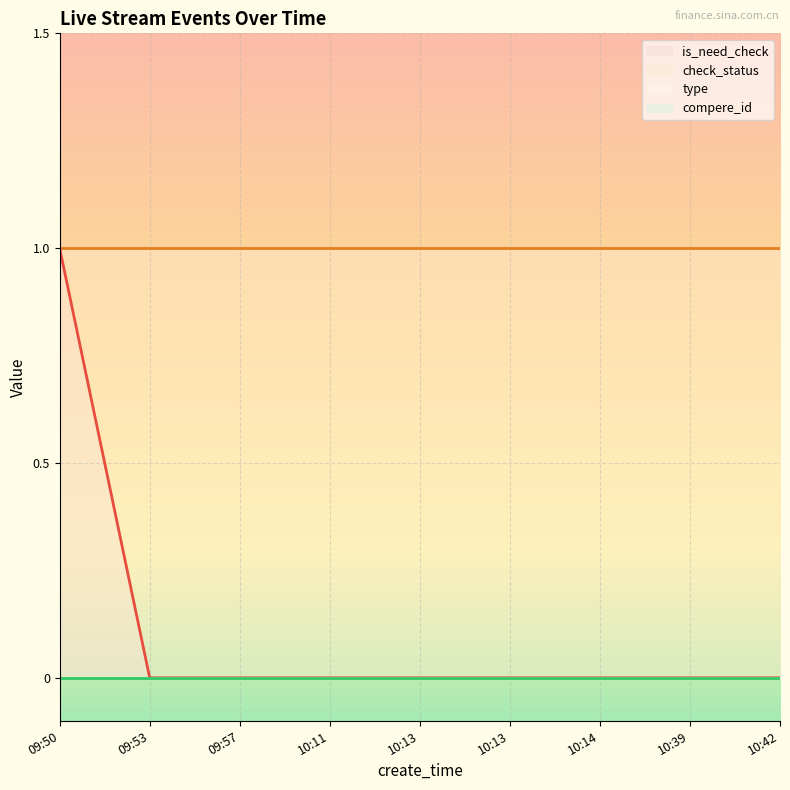

What is the value of the is_need_check point at the 1st from the left?

1